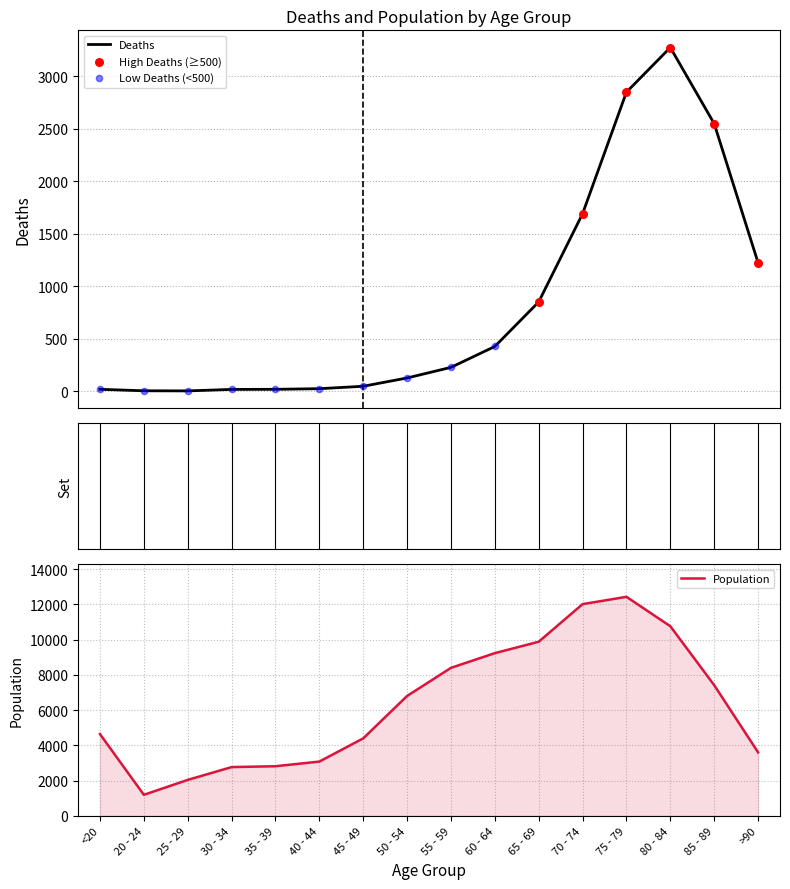

What is the total value across all series at 45 - 49?

4443